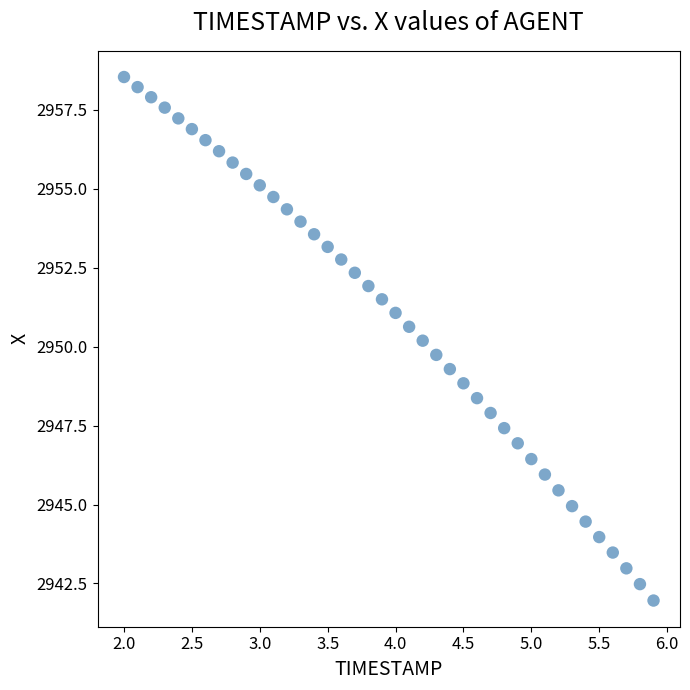

What is the range of X values (max minus min)?

3.9